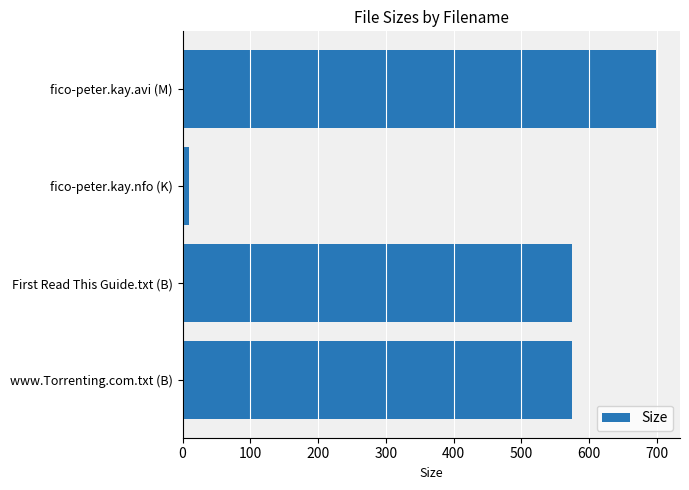

How many data points does each series have?

4